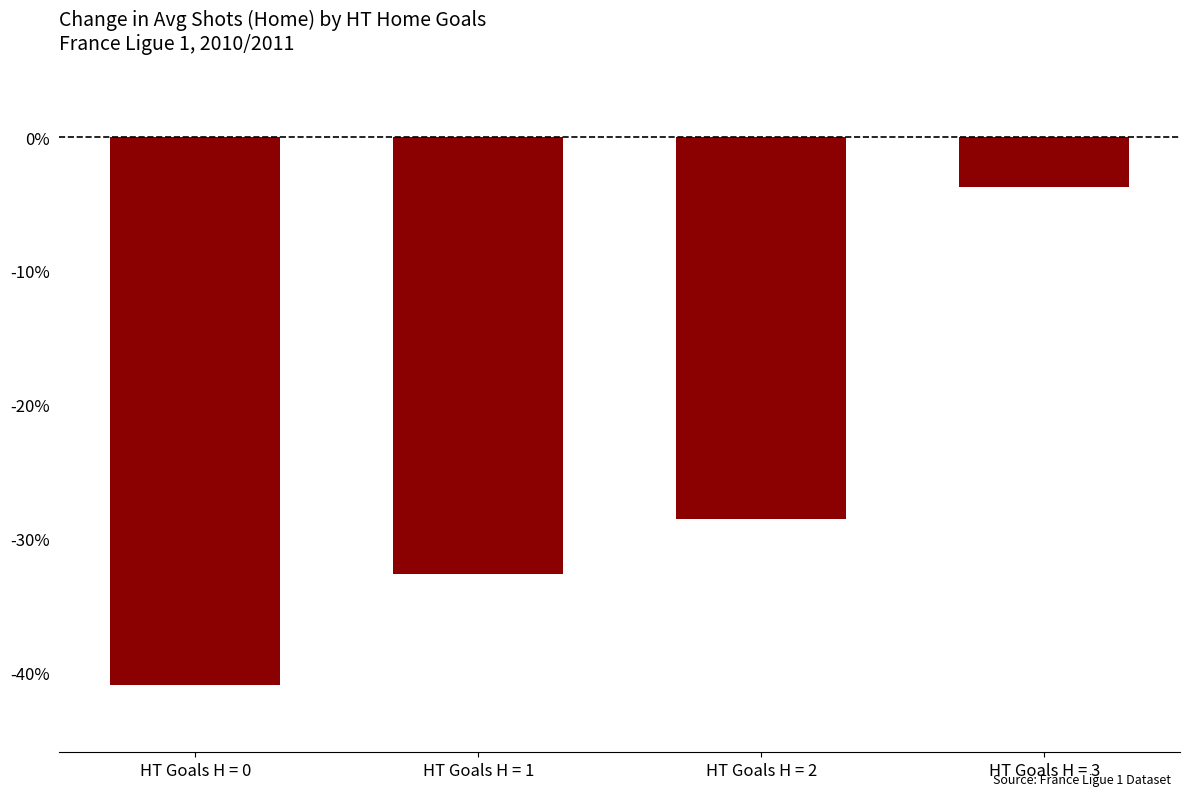

How many categories are shown in the chart?

4